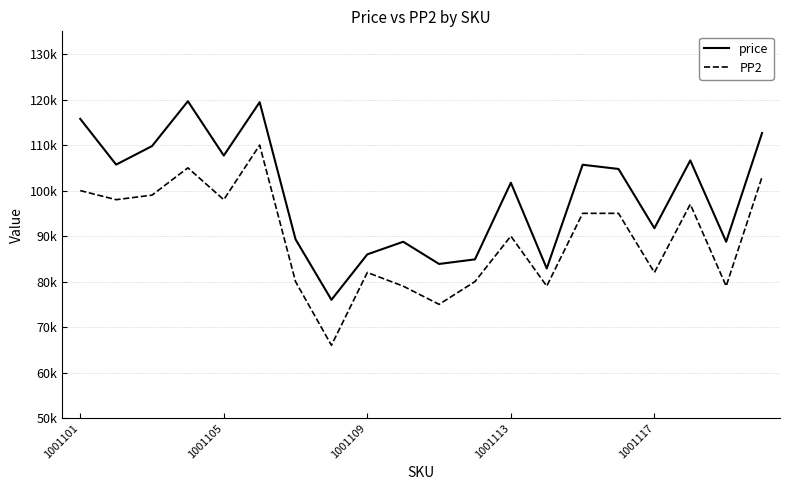

Is this an area chart (filled region under the line)?

No